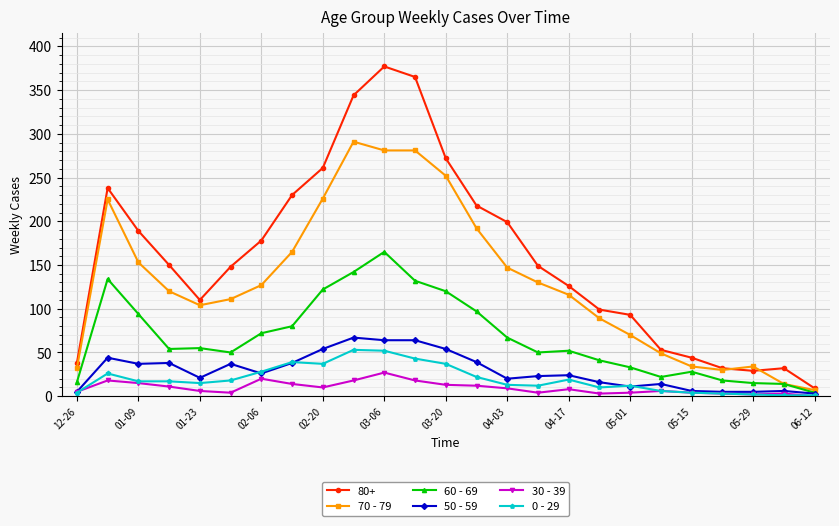

What are all the series names shown in the legend?

80+, 70 - 79, 60 - 69, 50 - 59, 30 - 39, 0 - 29